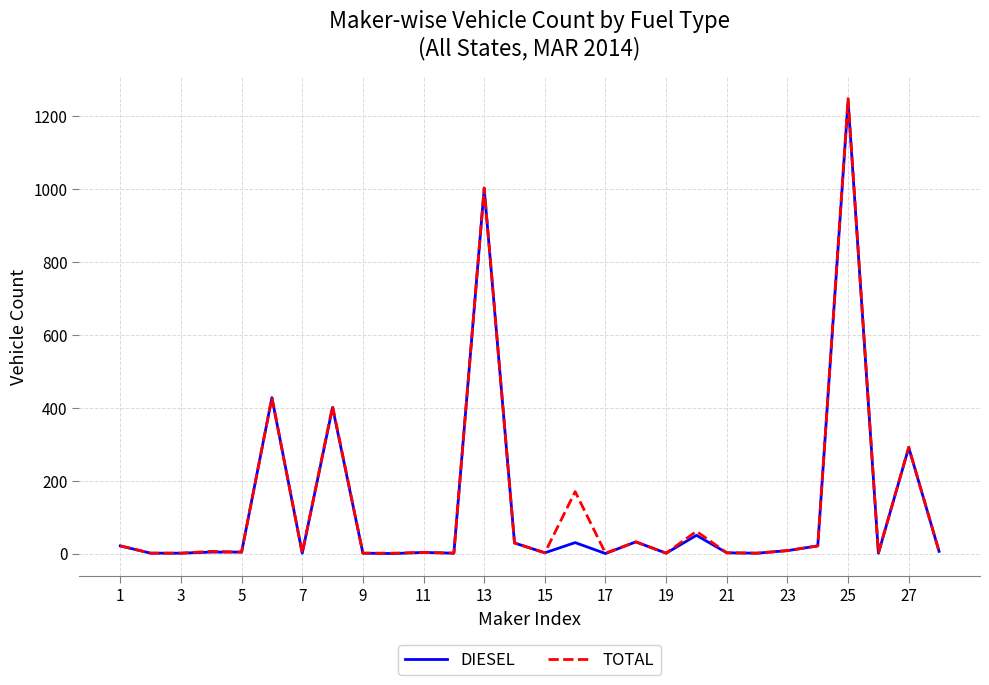

Does the chart display data point markers on the line(s)?

No